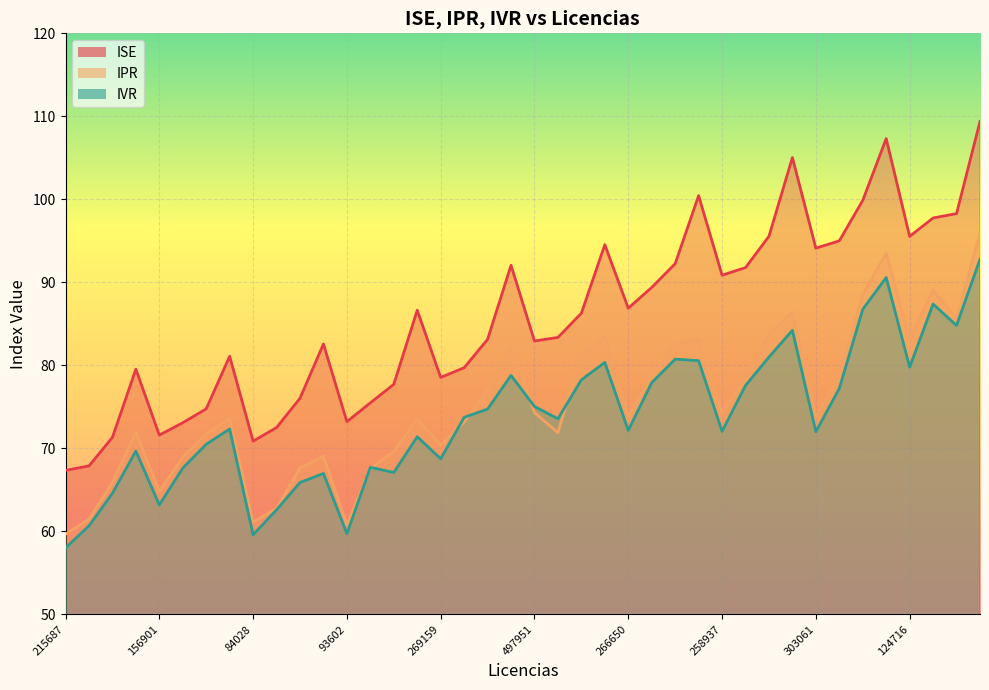

Where is IVR nearest to the value 75?

497951